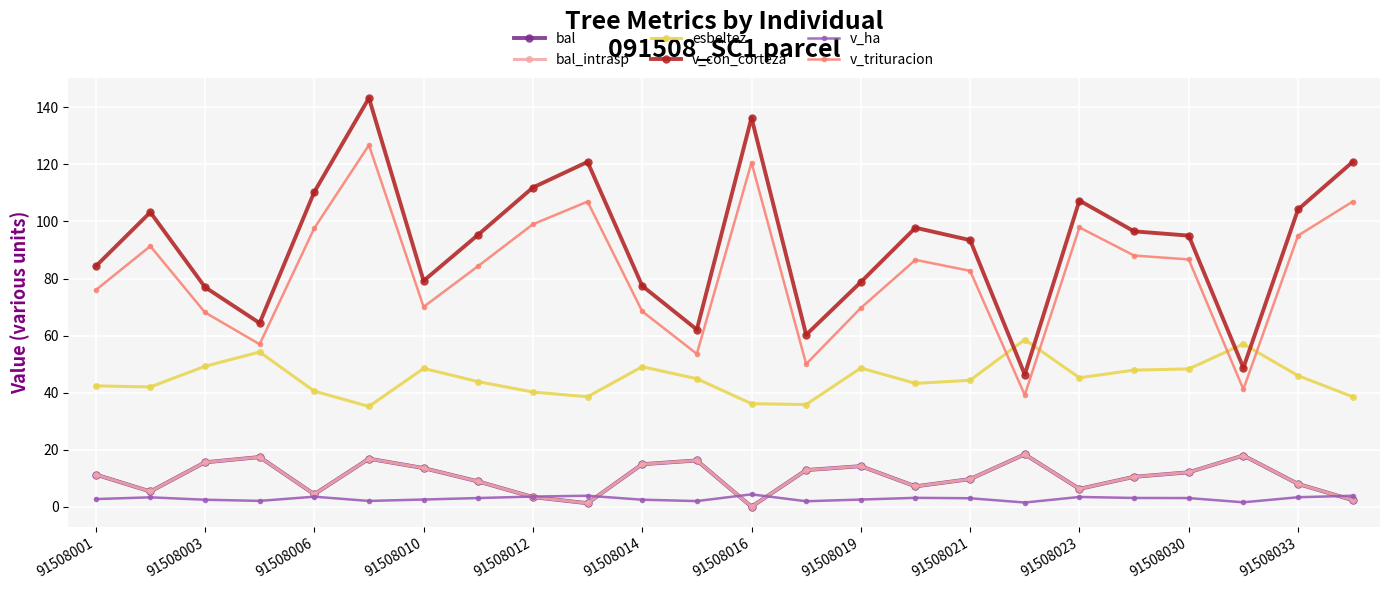

Is this an area chart (filled region under the line)?

No